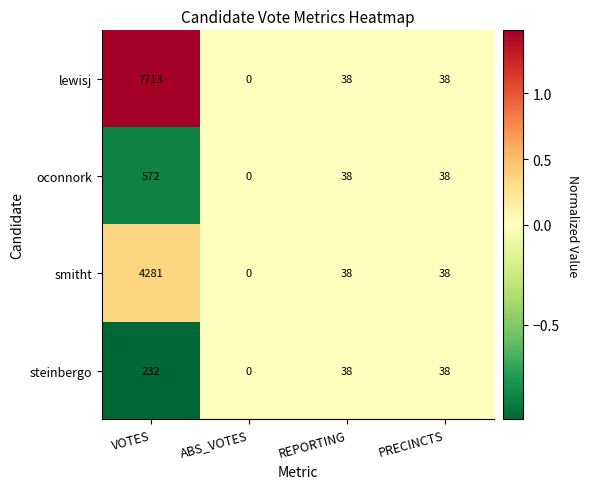

How many data points does each series have?

4